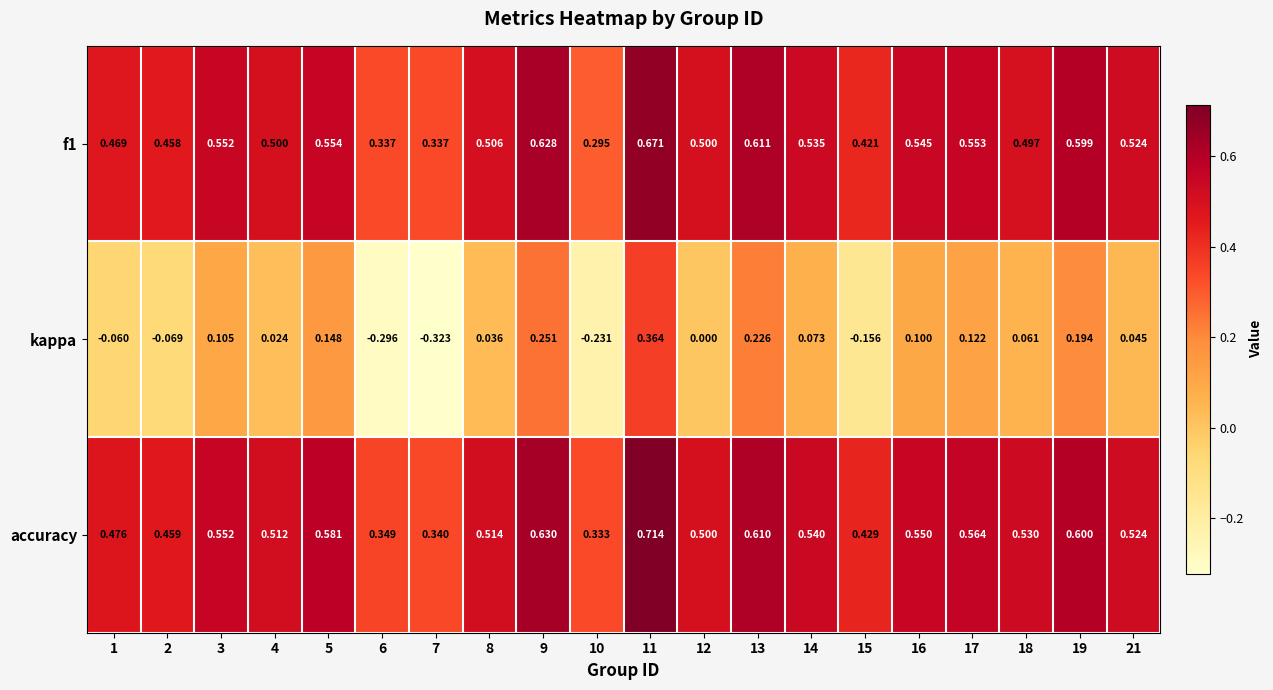

Between 4 and 10, which series saw the biggest shift?

kappa